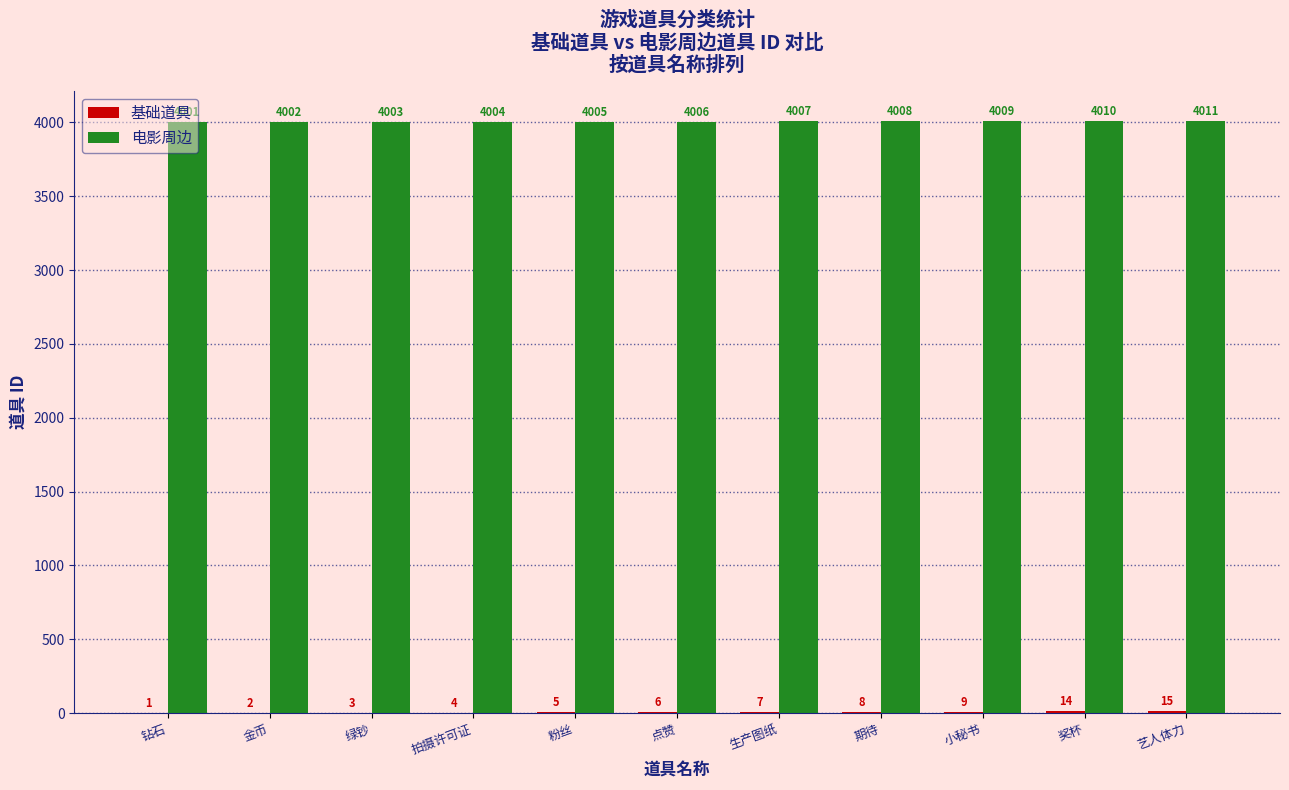

Does the chart contain stacked bars?

No